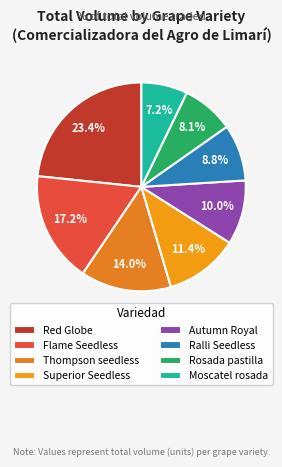

What is the smallest slice in the pie chart?

Moscatel rosada